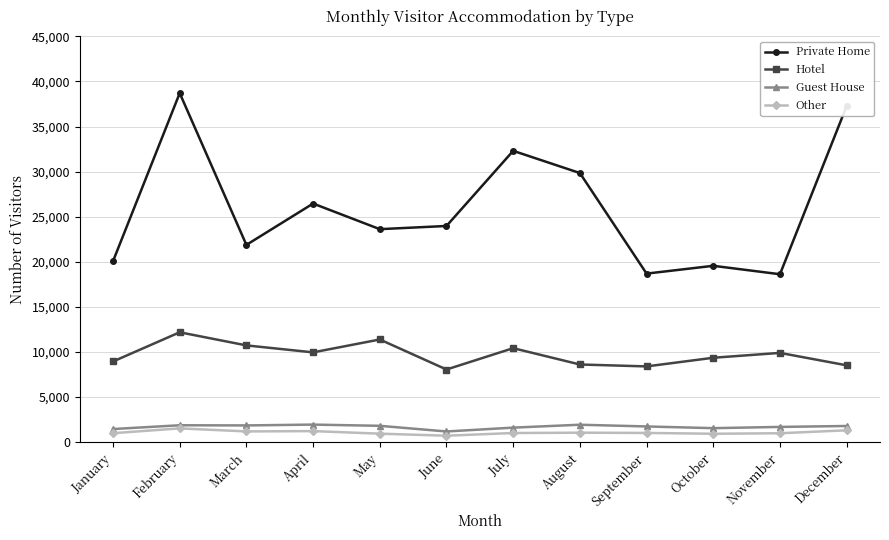

Where does the Other series first go above 1030?

February